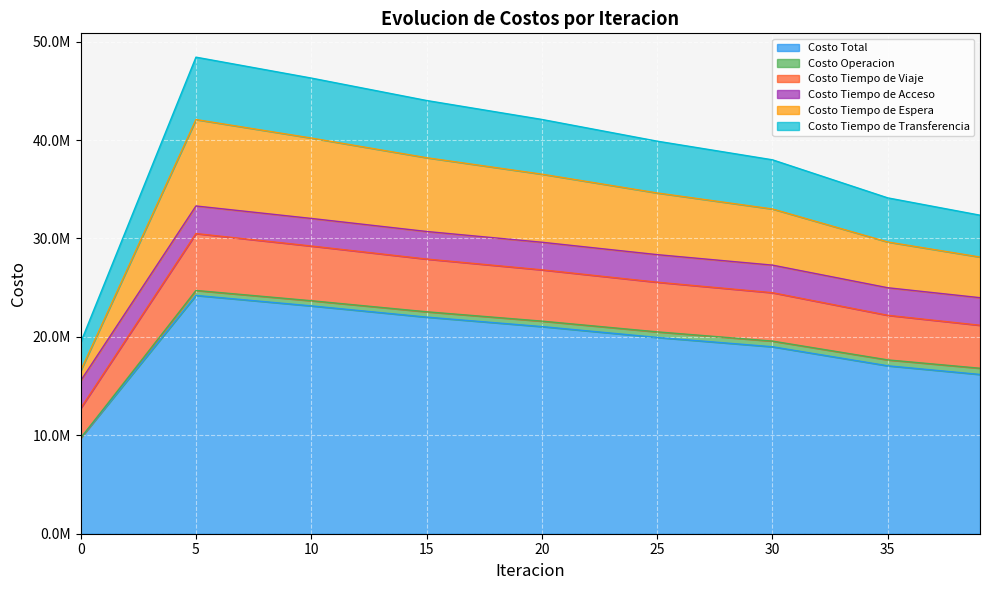

Is it true that Costo Tiempo de Transferencia equals 56581118.4 at 15?

False